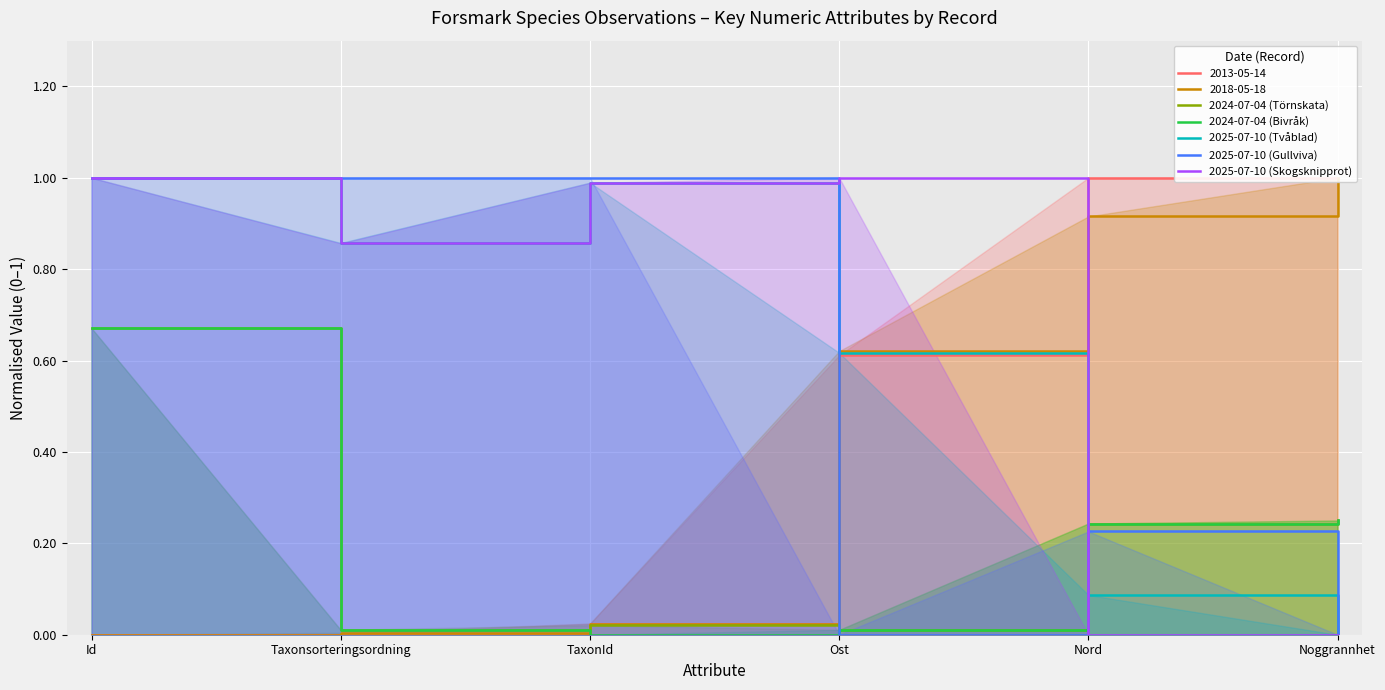

List the labels in order of 2024-07-04 (Bivråk) value, smallest first.

TaxonId, Taxonsorteringsordning, Ost, Nord, Noggrannhet, Id